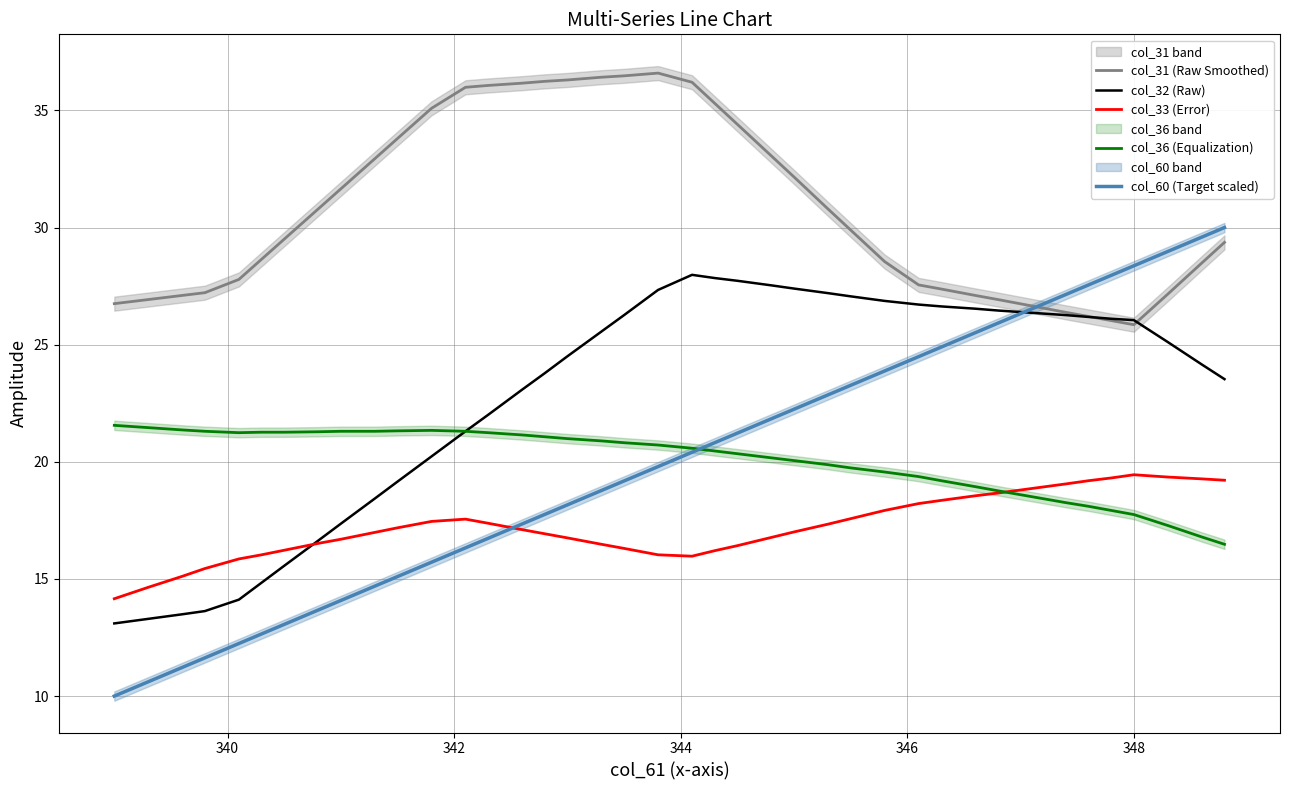

What is the highest value of the col_31 (Raw Smoothed) series?

36.6